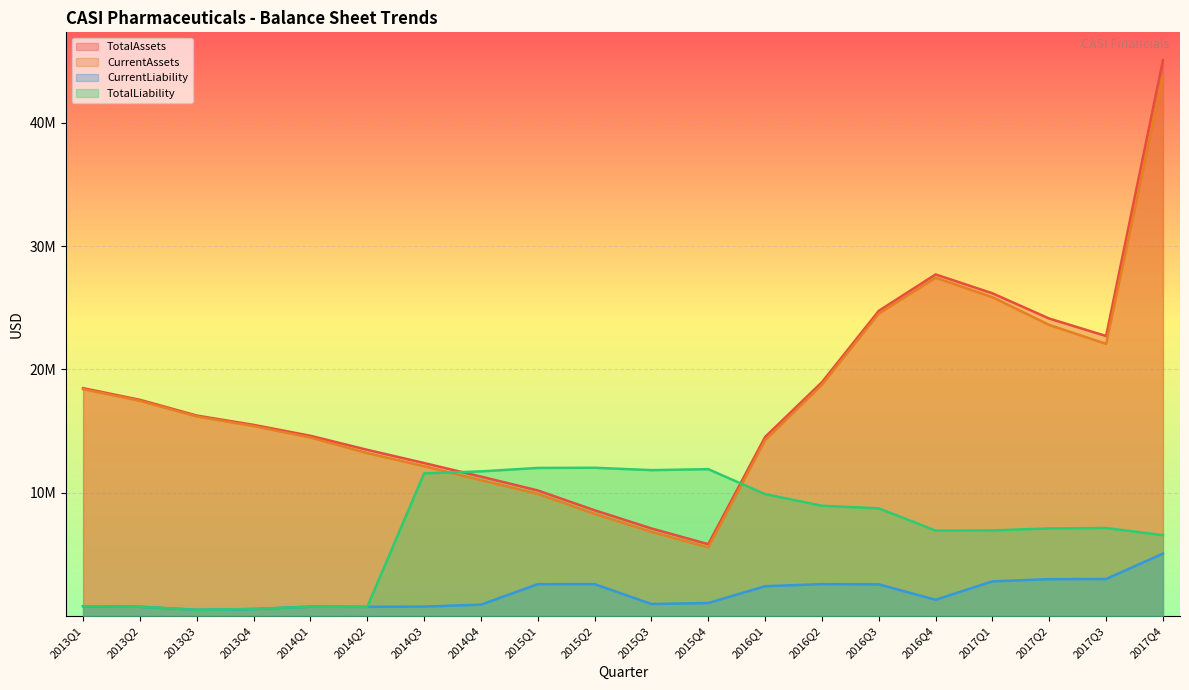

What is the greatest value displayed?

45100965